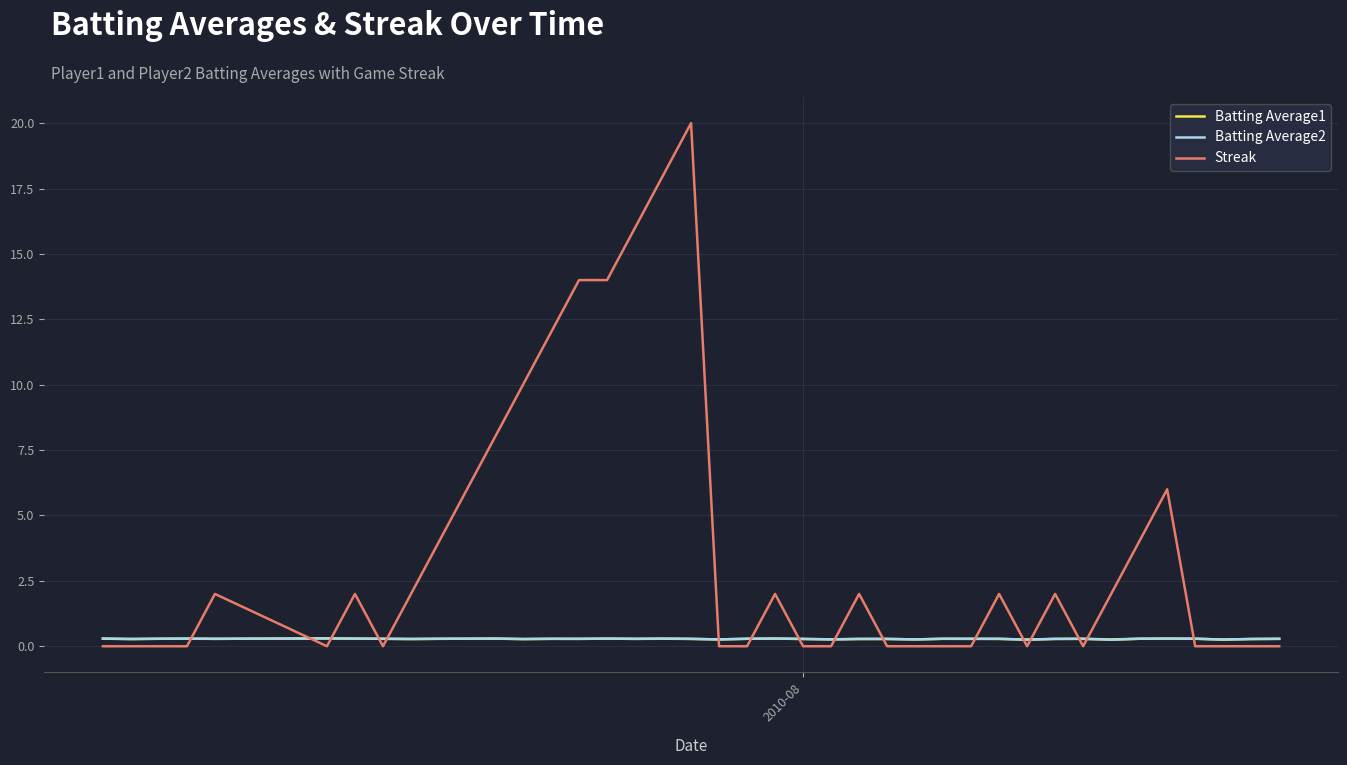

Which series has the largest range (max minus min)?

Streak